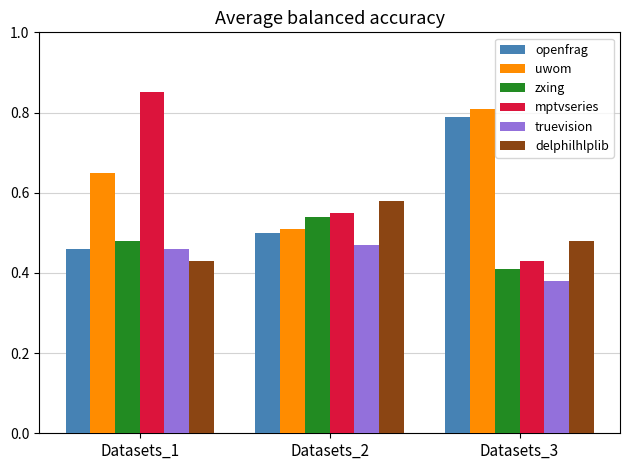

Between Datasets_1 and Datasets_3, which series saw the biggest shift?

mptvseries